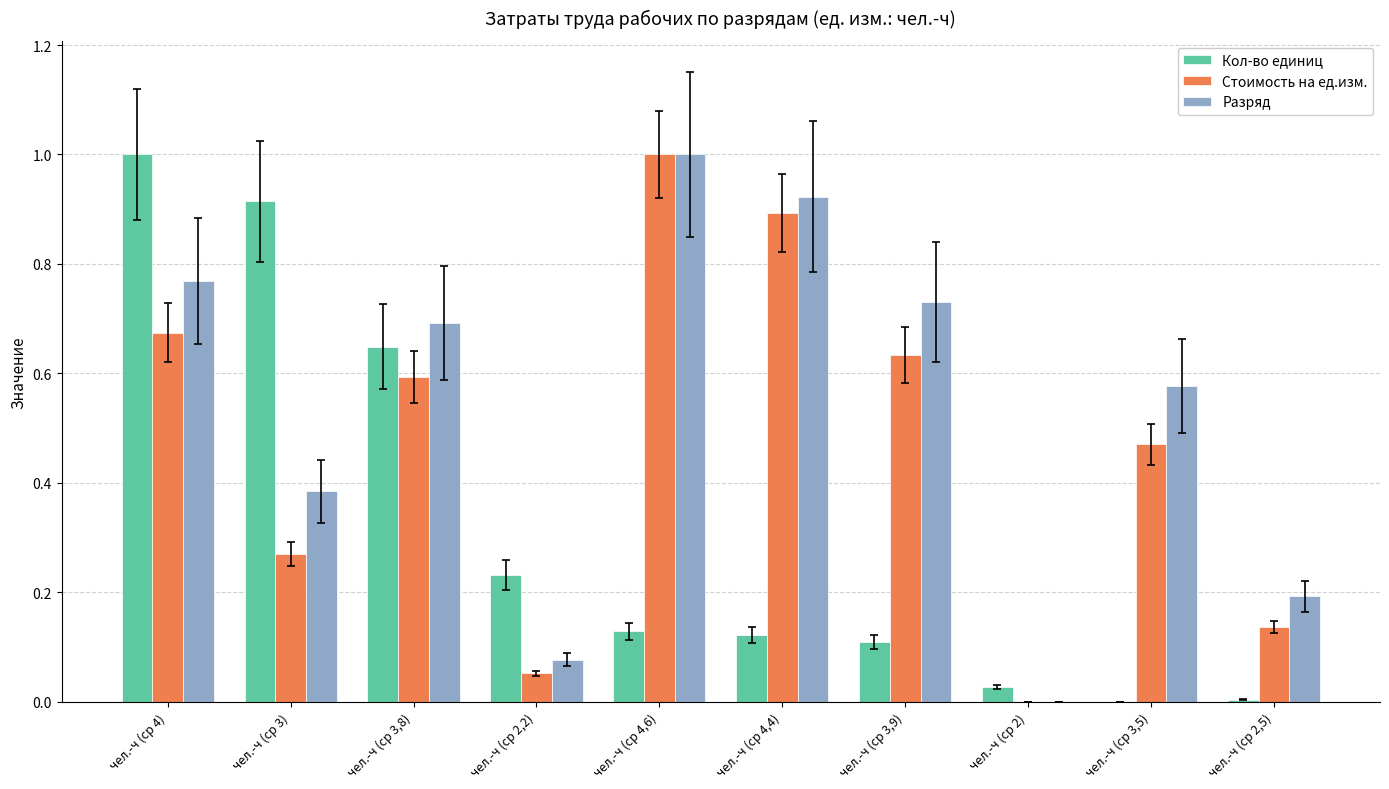

At which category is the sum across all series the highest?

чел.-ч (ср 4)